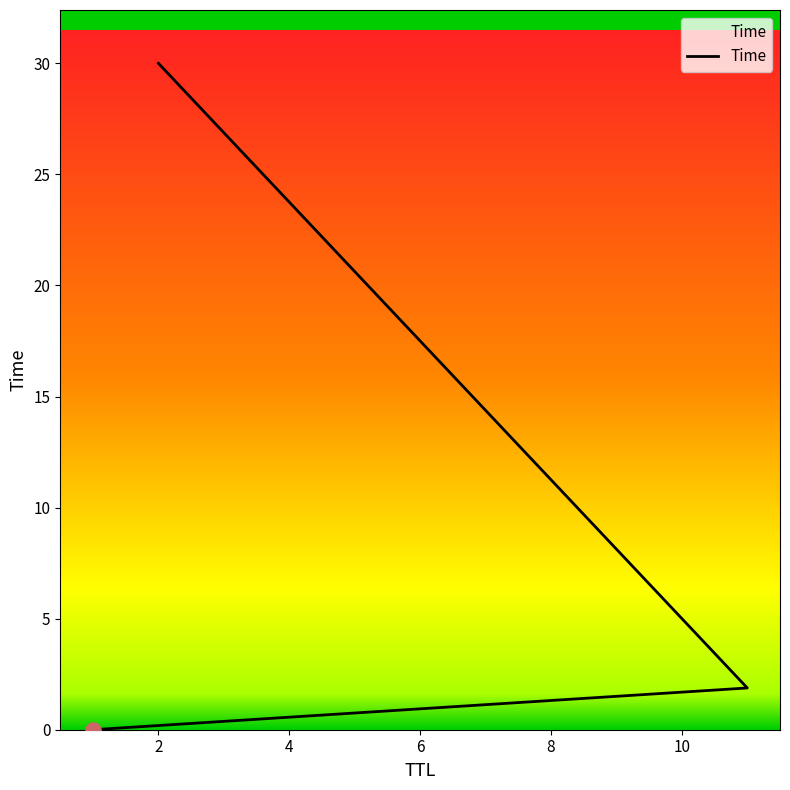

Which has a higher value, 4 or 2?

4